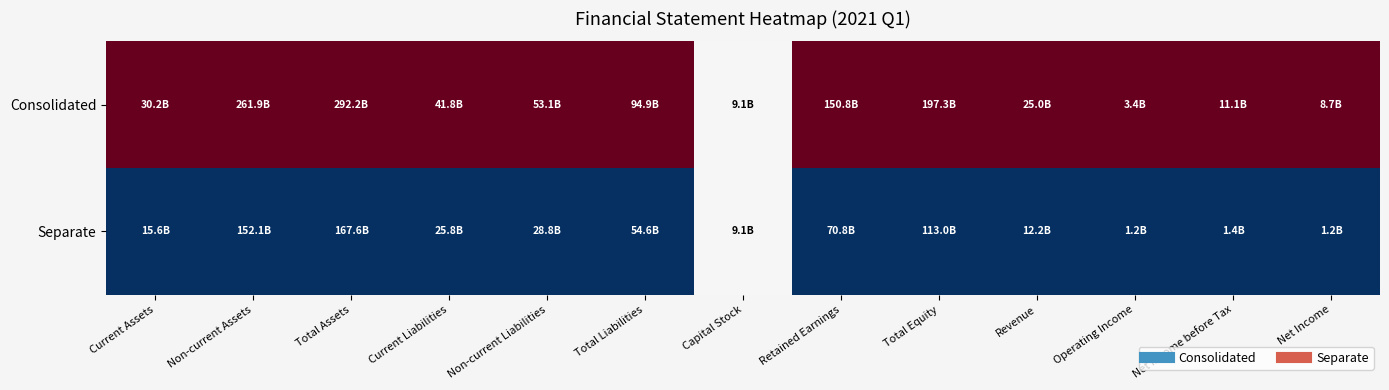

At which category is the sum across all series the highest?

Current Assets